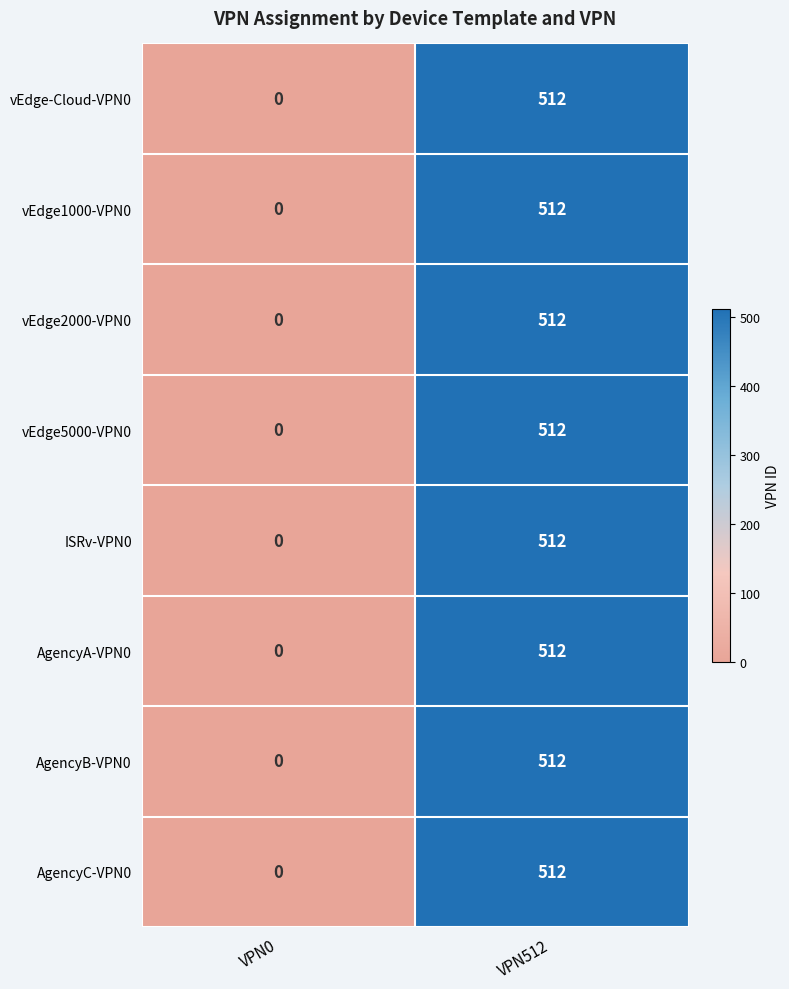

True or false: vEdge1000-VPN0 has a value of 0 at VPN0.

True